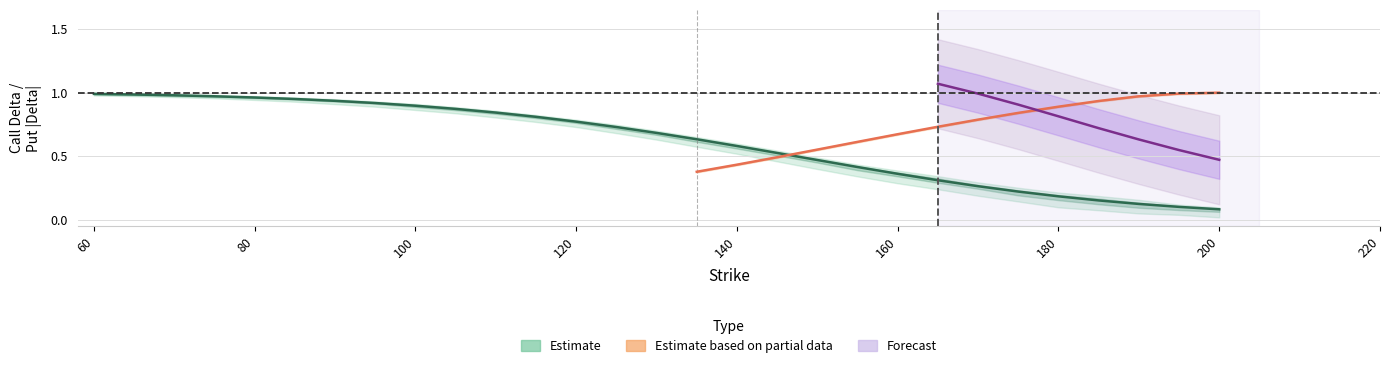

At how many categories does at least one series exceed 0?

29